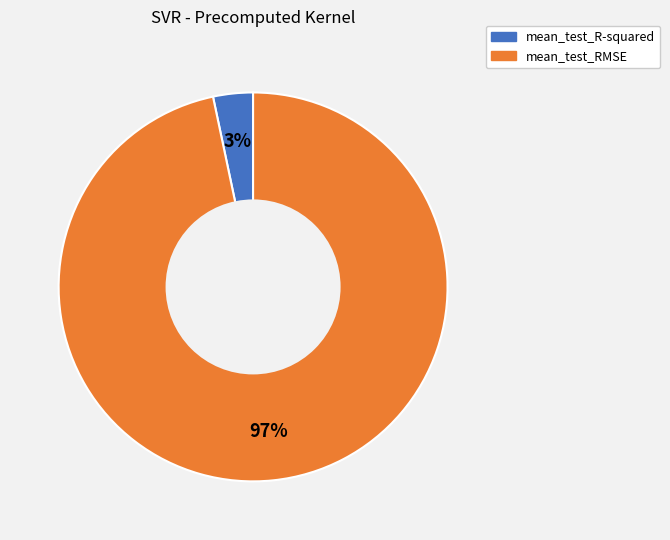

To the nearest percent, what is the average slice percentage?

50%